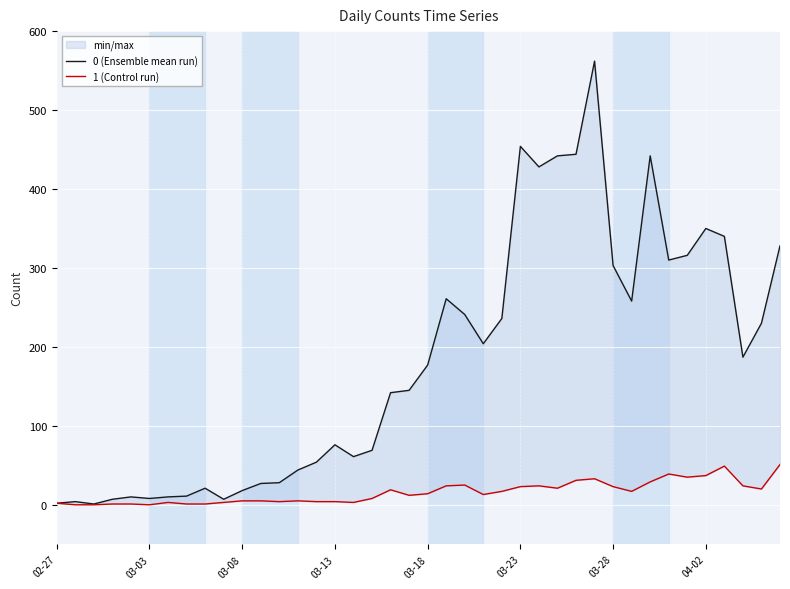

What are all the series names shown in the legend?

0 (Ensemble mean run), 1 (Control run)